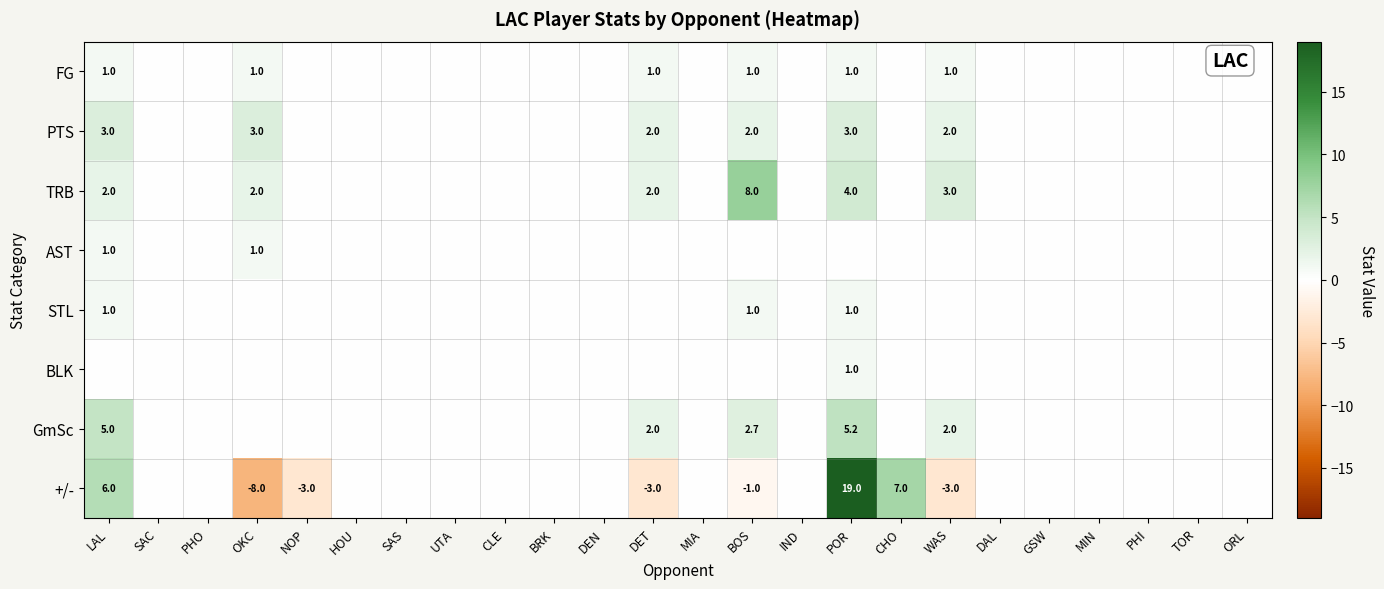

List the series in order of their peak value, lowest first.

FG, AST, STL, BLK, PTS, GmSc, TRB, +/-